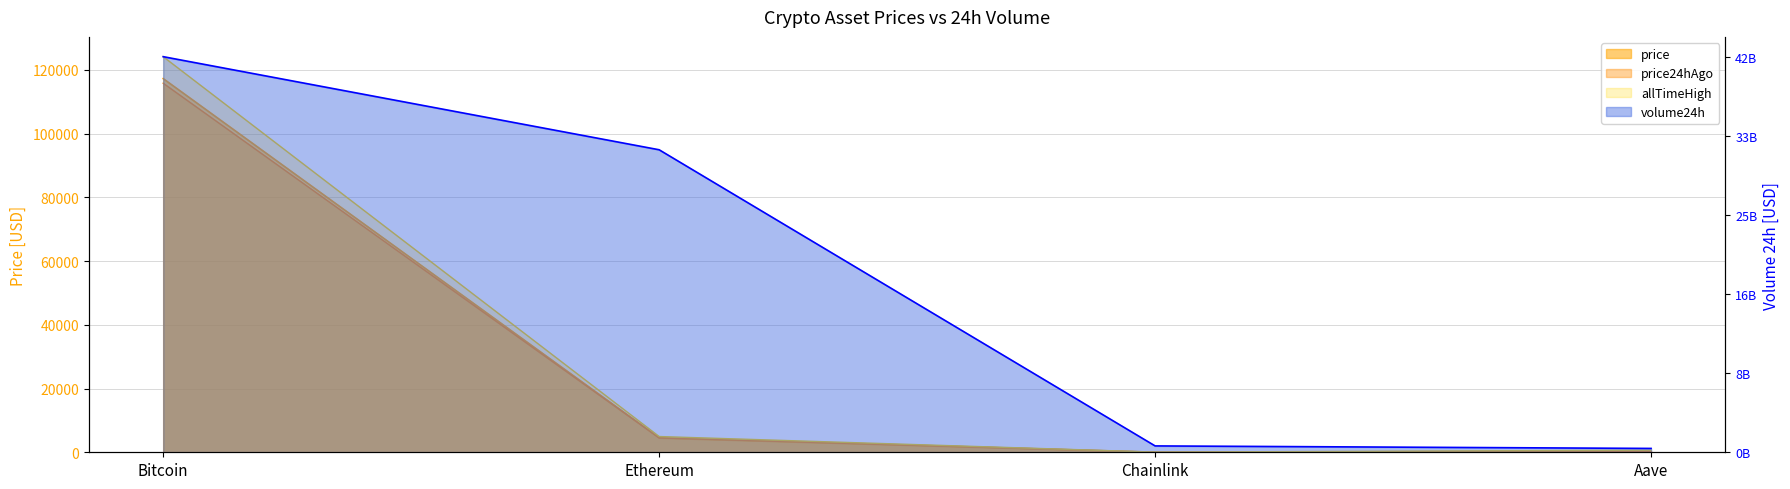

Between Bitcoin and Chainlink, which series saw the biggest shift?

allTimeHigh